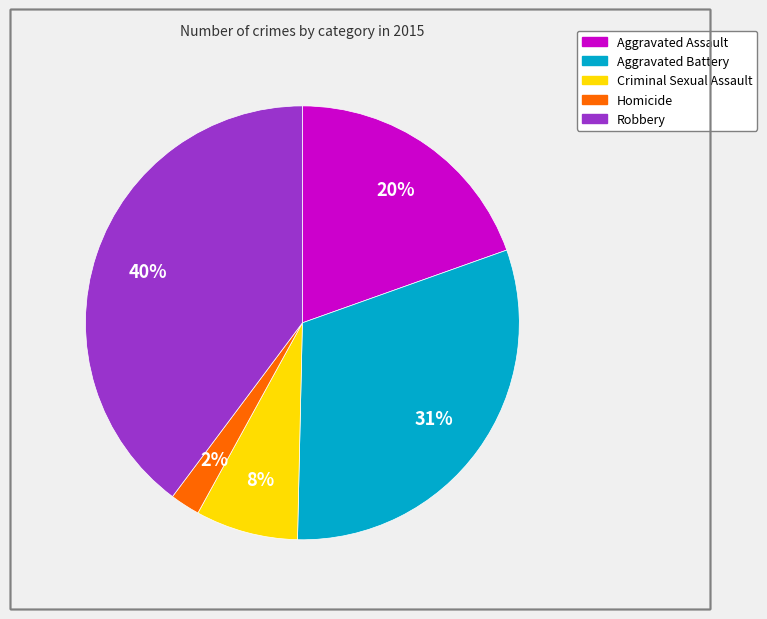

Does Aggravated Battery represent more than half of the total?

No